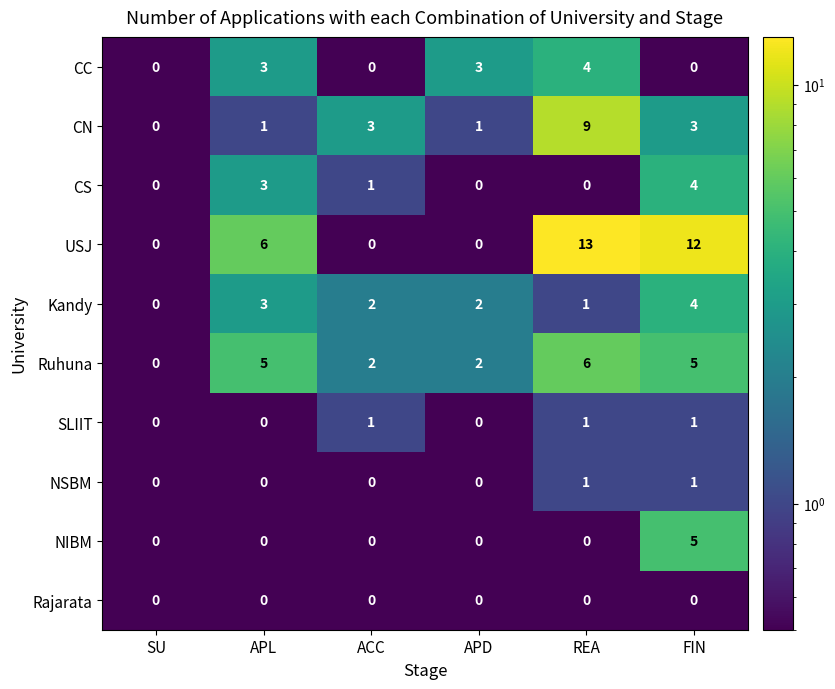

Is the value of CN at APL greater than the value of CC at APL?

No